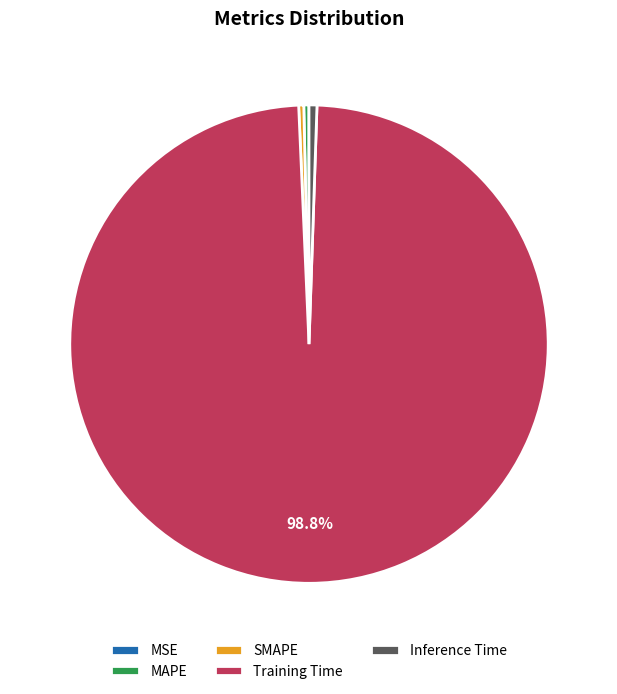

Which slice is the largest?

Training Time